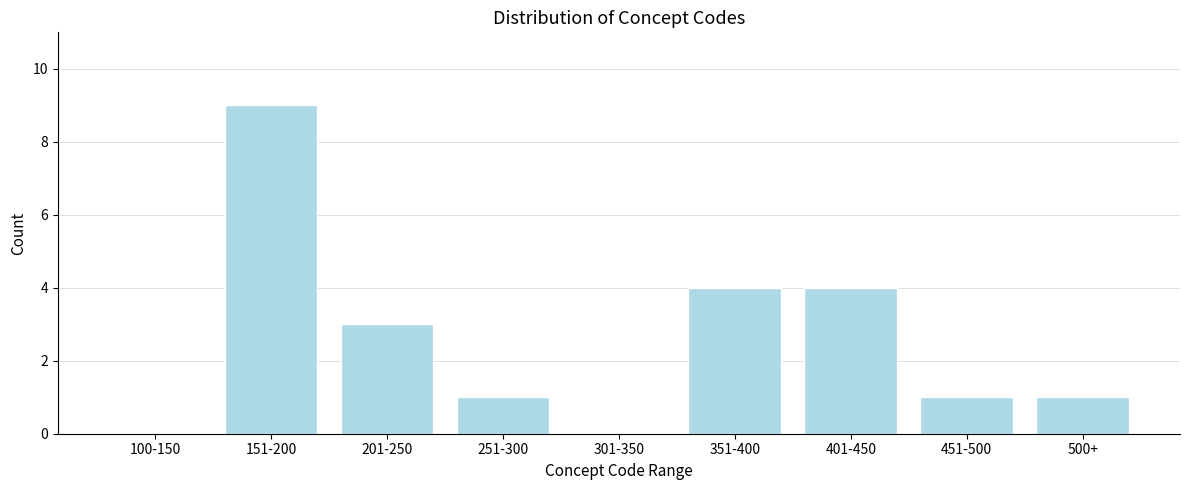

Reading left to right, list all the values displayed in this chart.

100-150=0	151-200=9	201-250=3	251-300=1	301-350=0	351-400=4	401-450=4	451-500=1	500+=1